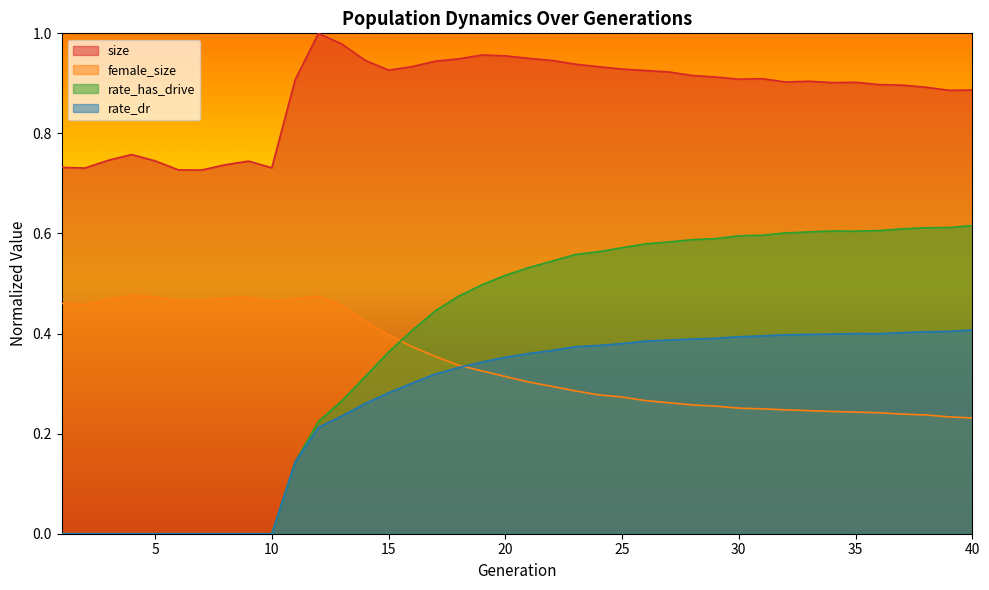

Which series changed the most between 3 and 19?

rate_has_drive